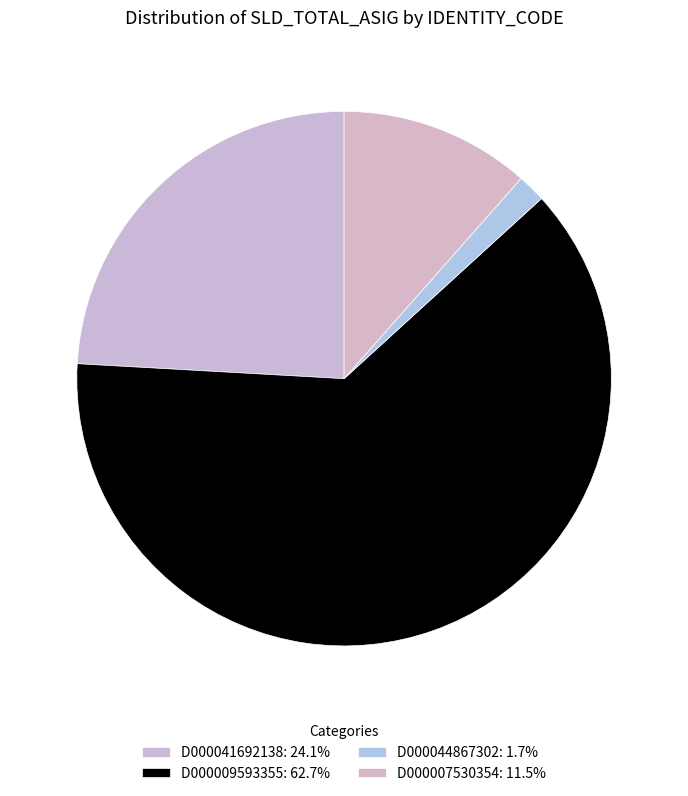

Rank the categories by value from highest to lowest.

D000009593355, D000041692138, D000007530354, D000044867302